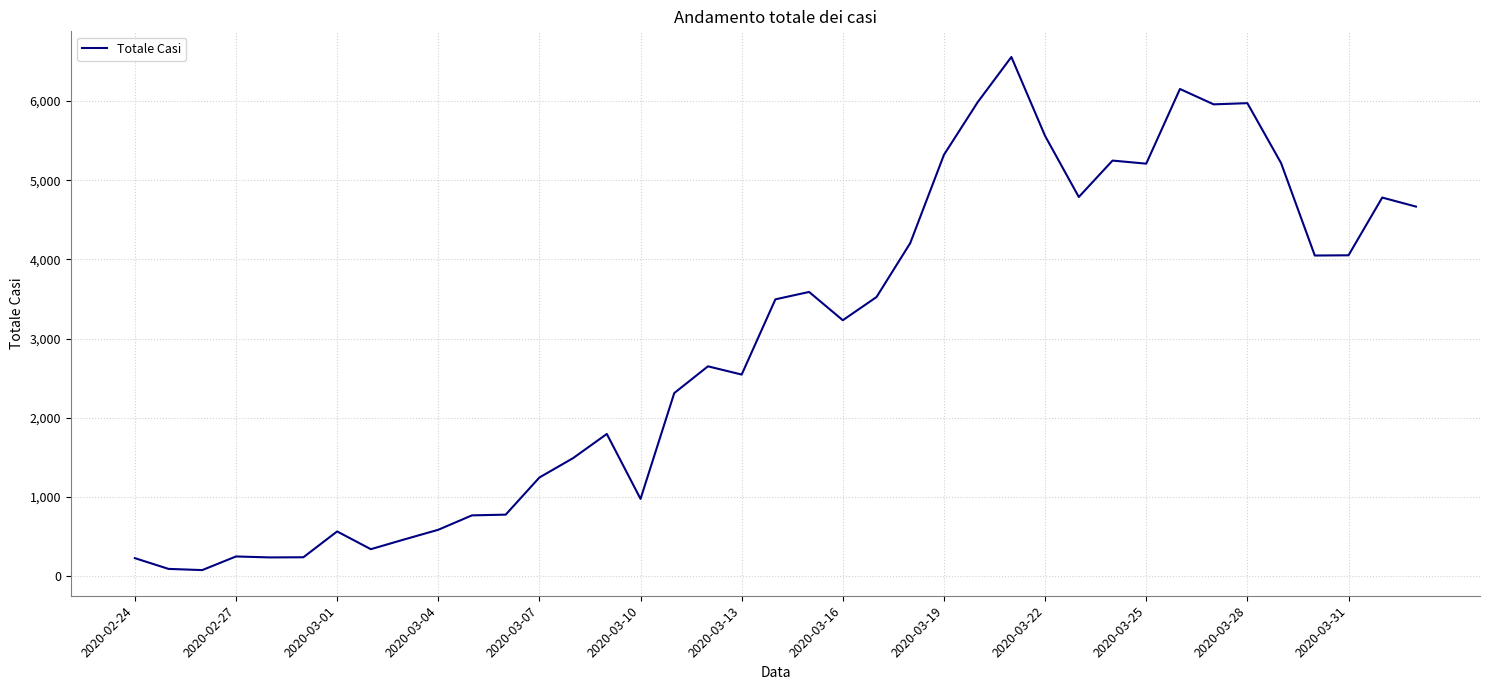

What is the difference between the maximum and minimum values?

6479